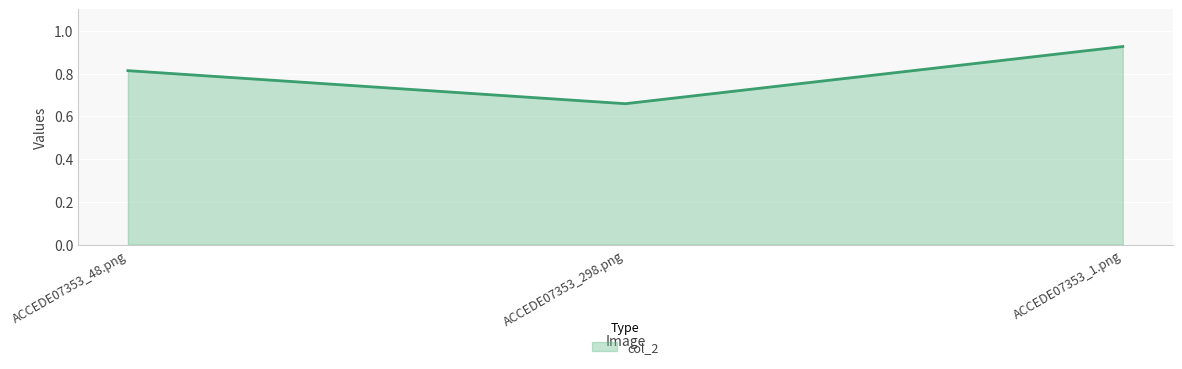

Which label corresponds to the smallest value in the chart?

ACCEDE07353_298.png